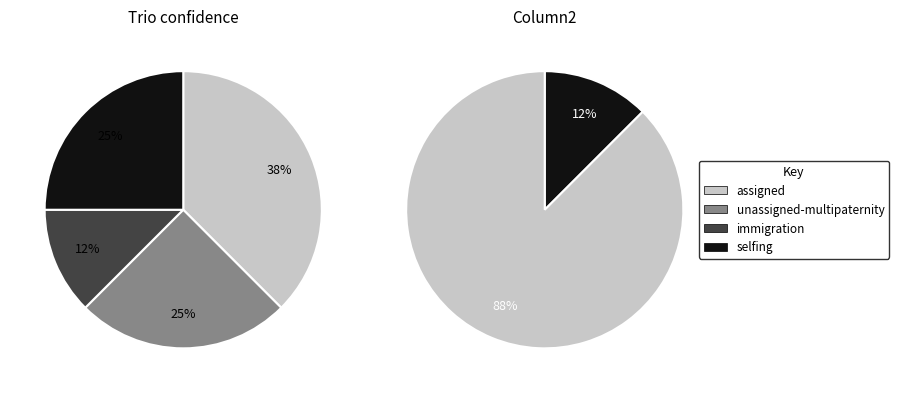

What is the change in value from unassigned-multipaternity to immigration?

-1